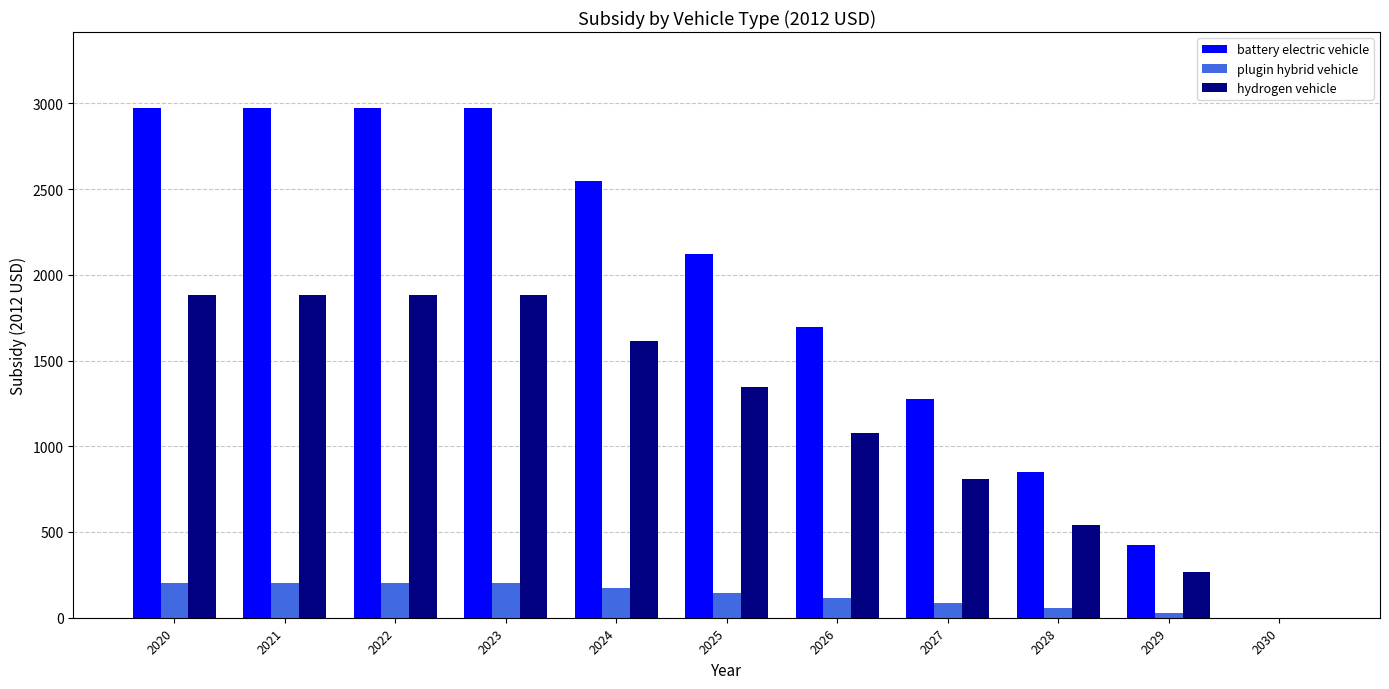

What is the sum of all battery electric vehicle values?

20792.2